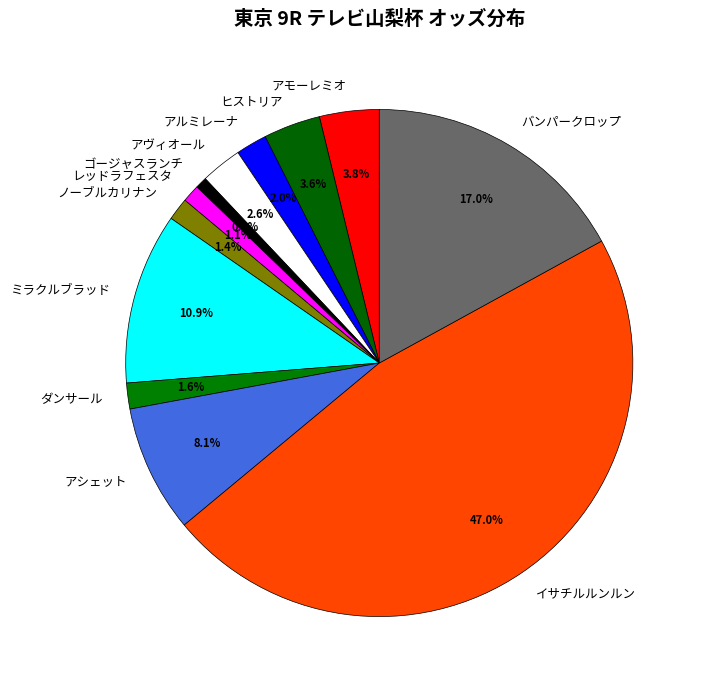

To the nearest percent, what is the difference between the ミラクルブラッド and ゴージャスランチ slice percentages?

10%